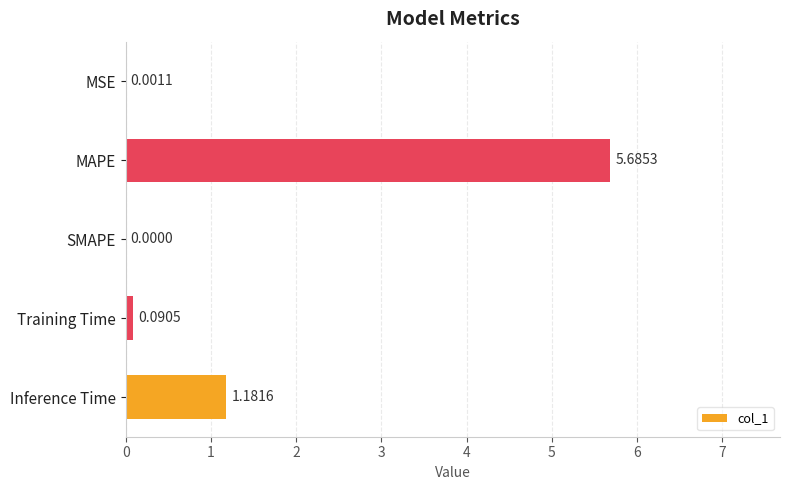

What is the sum of all values?

7.0